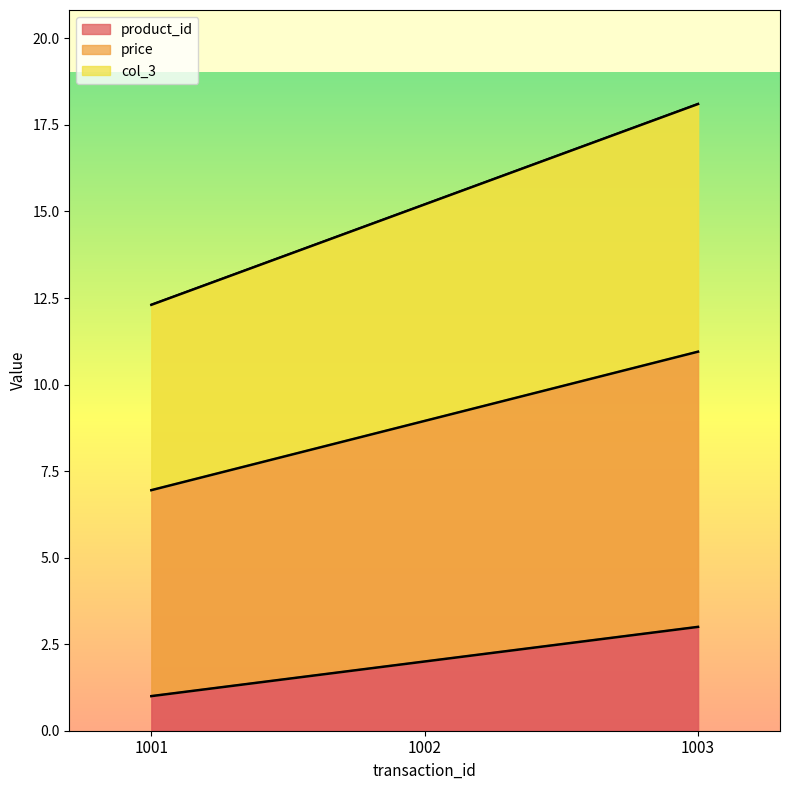

What is the total value across all series at 1001?

20.3